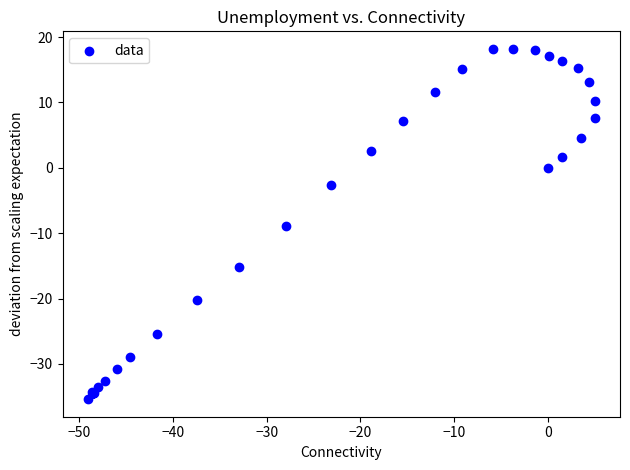

What Y value in the scatter plot is closest to -8?

-8.9